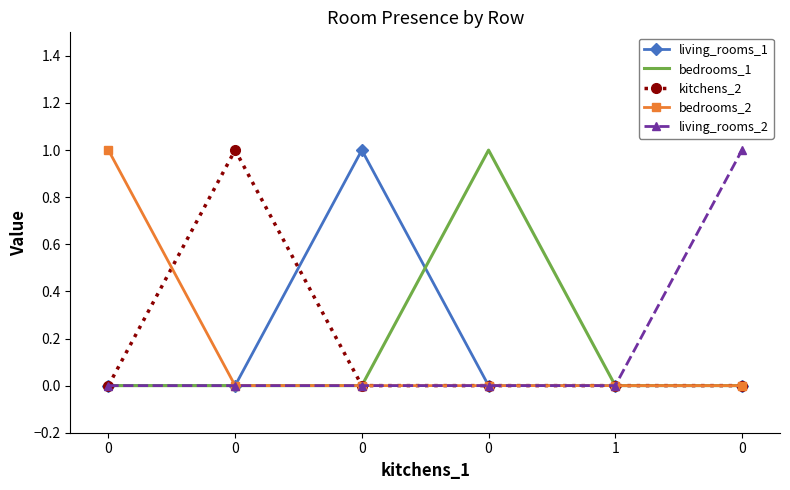

What is the total value across all series at 0?

1